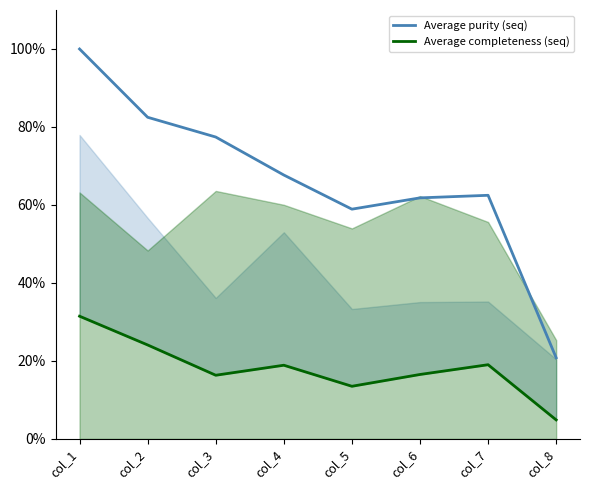

In Average purity (seq), how many points are higher than both neighbors (excluding endpoints)?

1